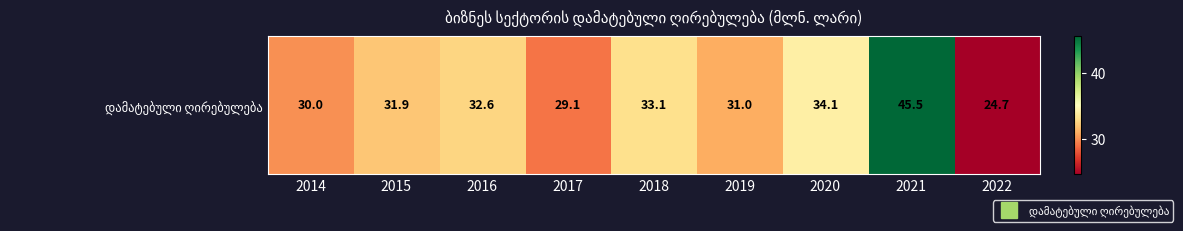

What is the average value?

32.5